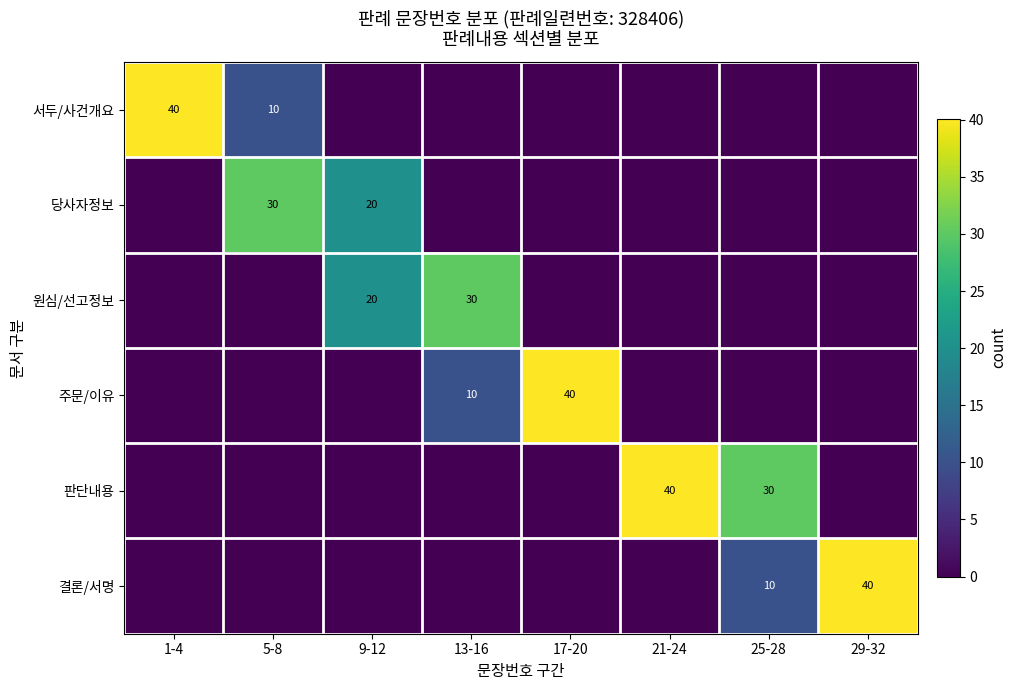

The value of 판단내용 at 21-24 is 40. True or false?

True